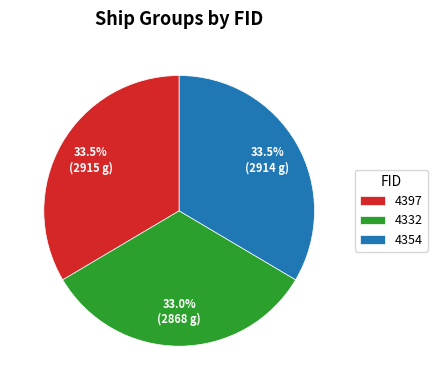

What portion of the pie excludes 4332?

67.0%